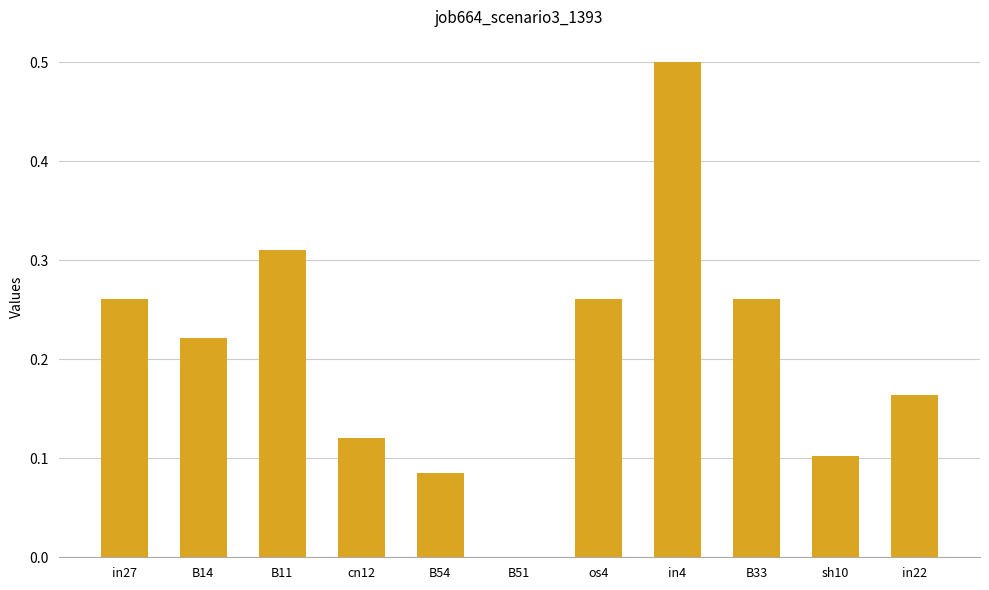

What is the greatest value displayed?

0.5